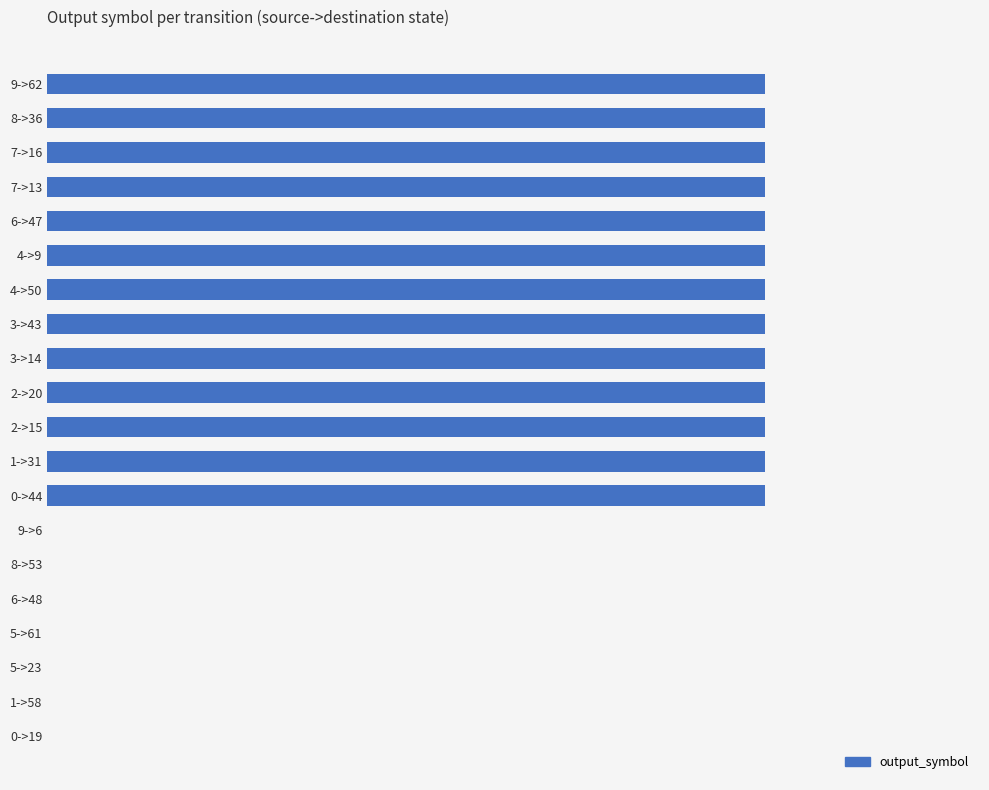

Does the chart contain stacked bars?

No